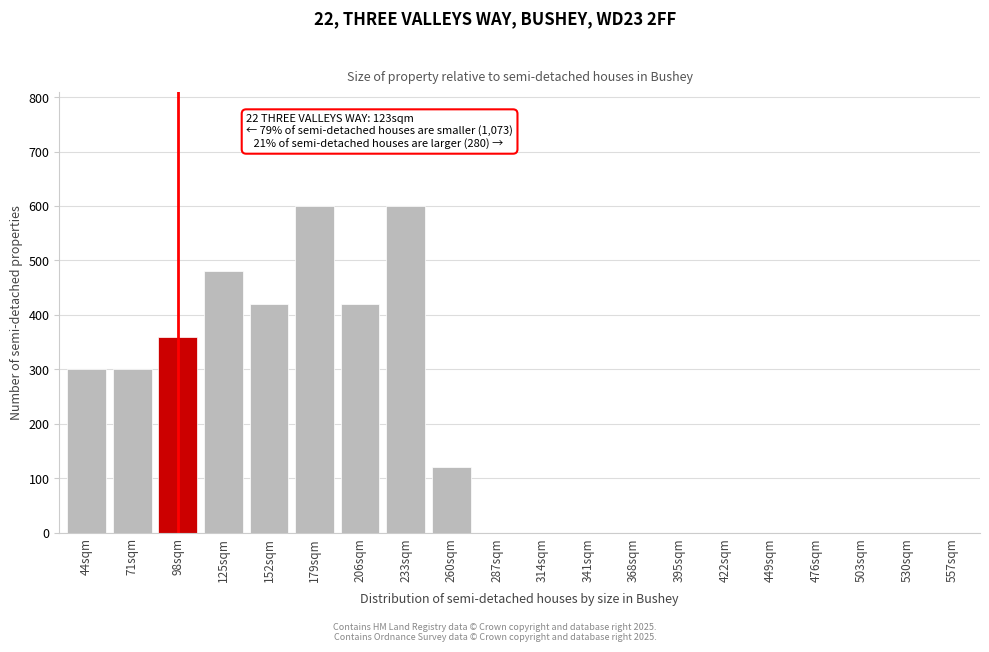

Reading right to left, transcribe all the data shown in this chart.

557sqm=0	530sqm=0	503sqm=0	476sqm=0	449sqm=0	422sqm=0	395sqm=0	368sqm=0	341sqm=0	314sqm=0	287sqm=0	260sqm=120	233sqm=600	206sqm=420	179sqm=600	152sqm=420	125sqm=480	98sqm=360	71sqm=300	44sqm=300